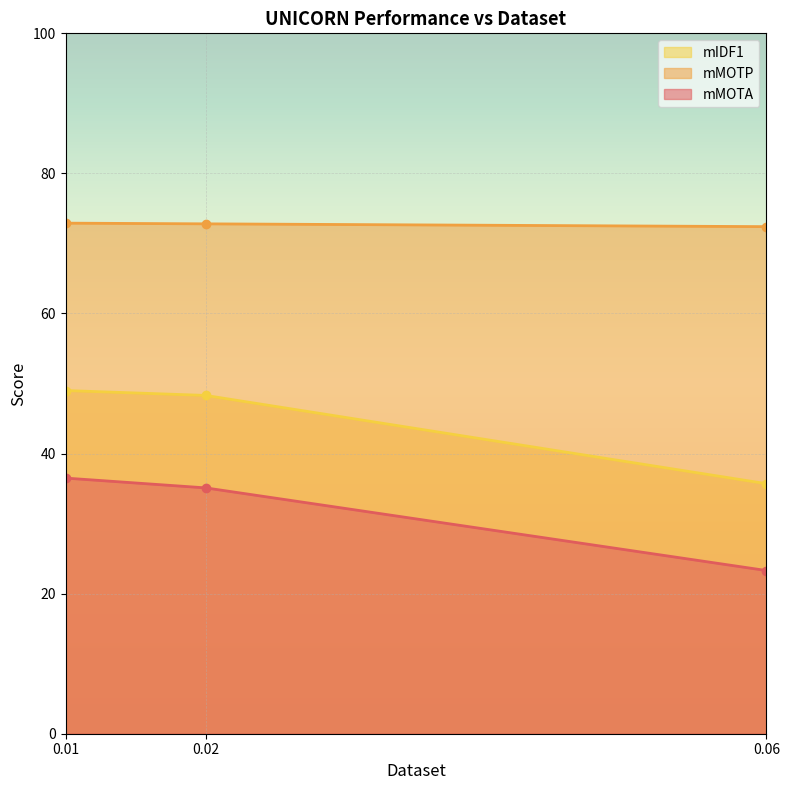

Reading left to right, transcribe all the data shown in this chart.

mMOTA: 0.01=36.5	0.02=35.1	0.06=23.3
mMOTP: 0.01=72.9	0.02=72.8	0.06=72.4
mIDF1: 0.01=49.0	0.02=48.3	0.06=35.7